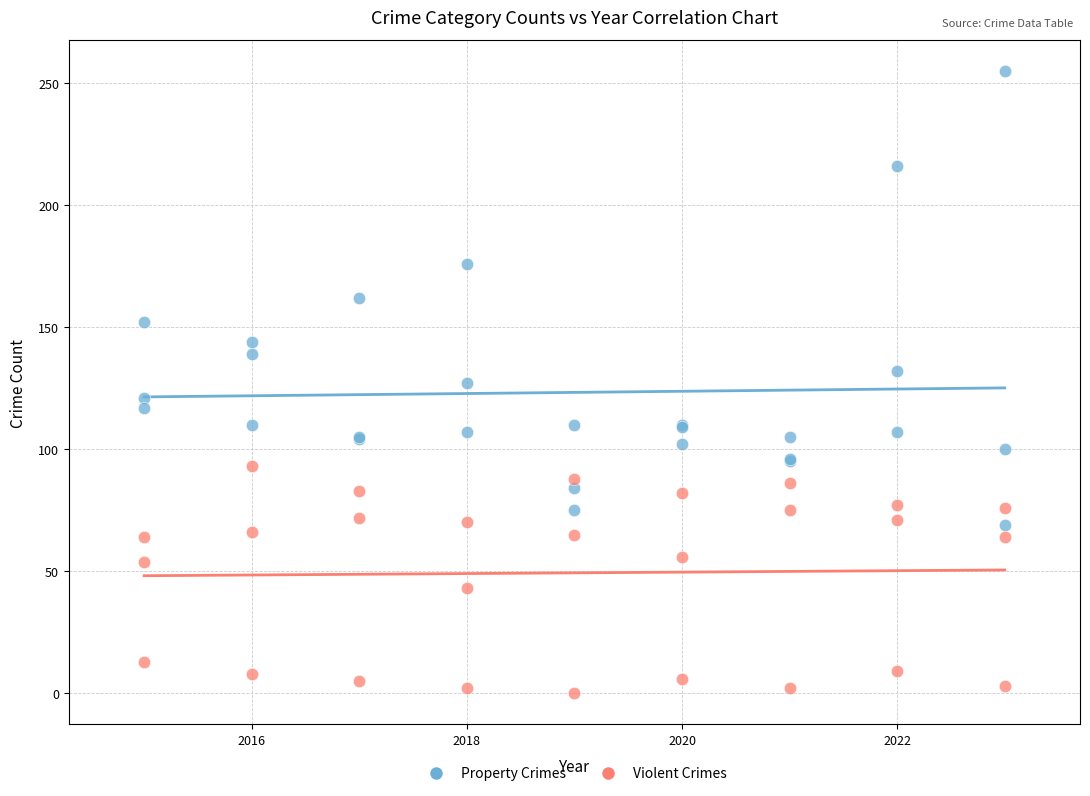

Which series reaches the maximum Y coordinate?

Property Crimes